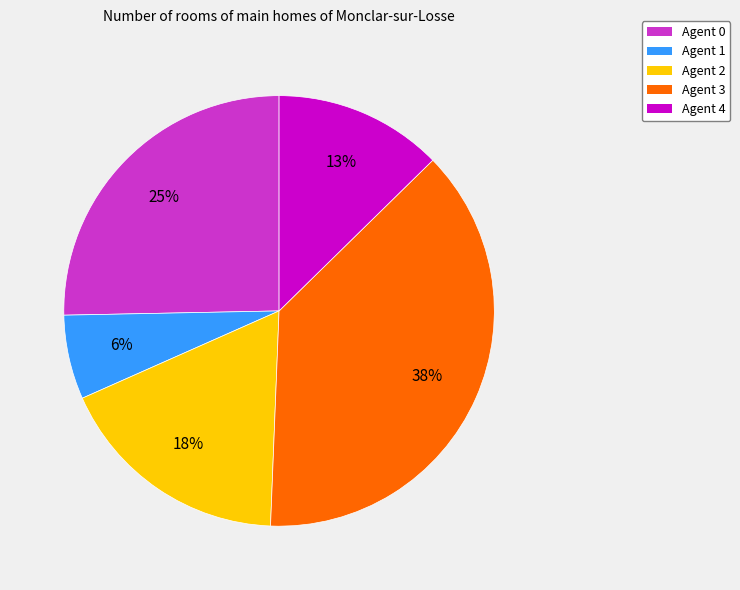

To the nearest percent, what is the difference between the largest and smallest slice percentages?

32%